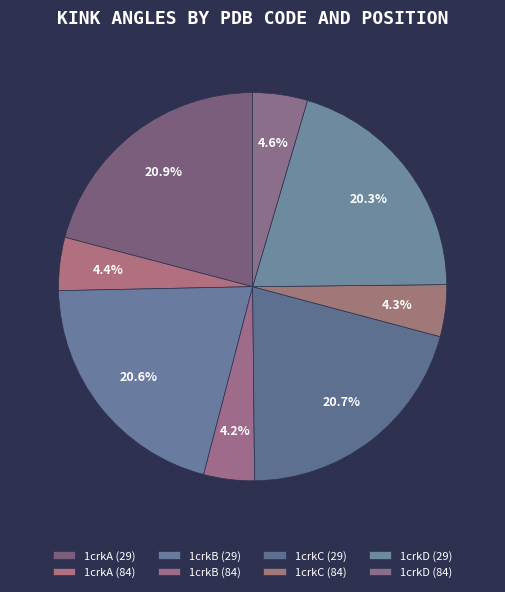

To the nearest percent, what is the average slice percentage?

12%